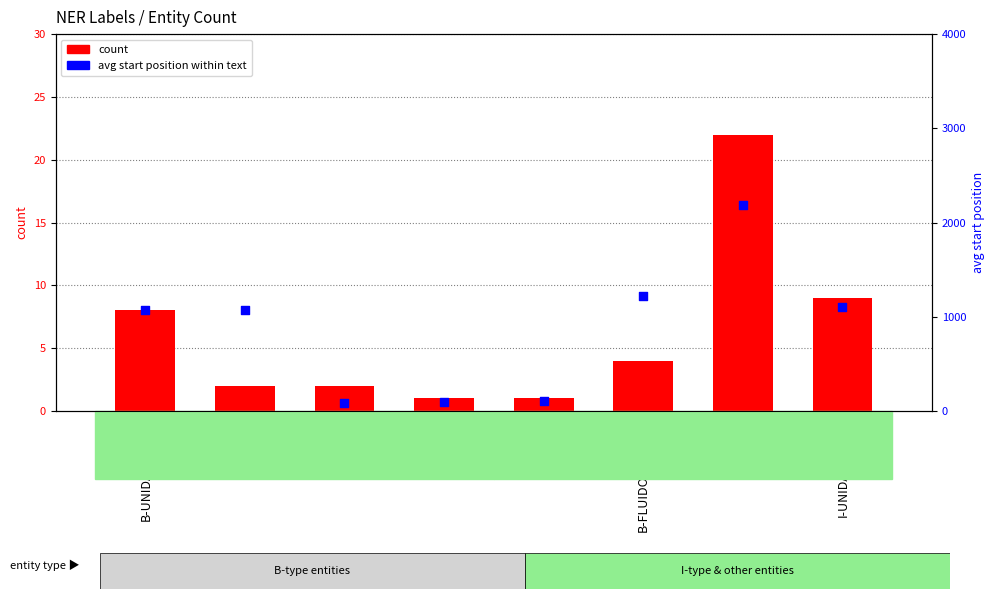

What are all the series names shown in the legend?

count, avg start position